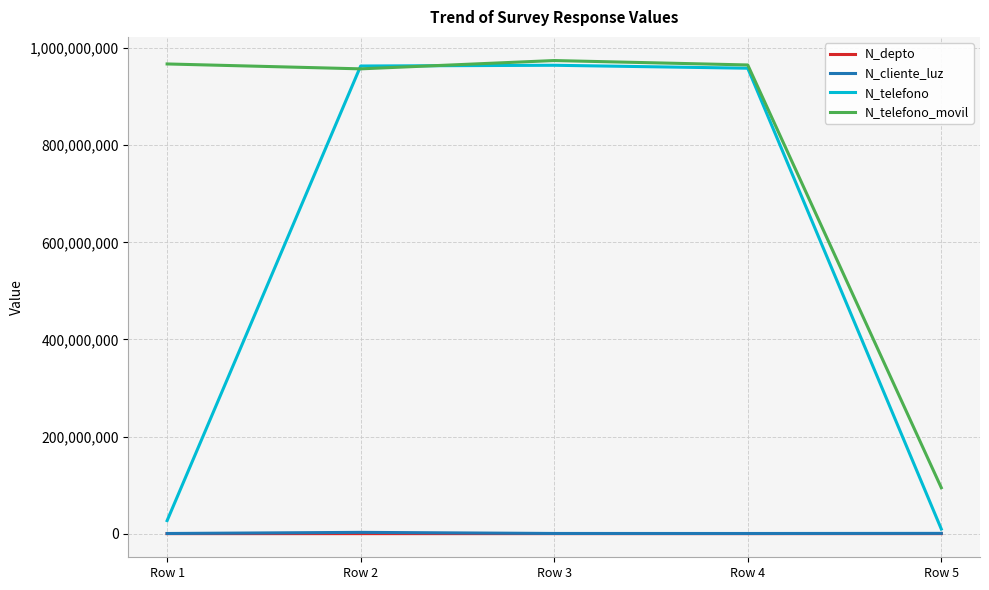

At which label is N_telefono_movil closest to 534543943?

Row 2